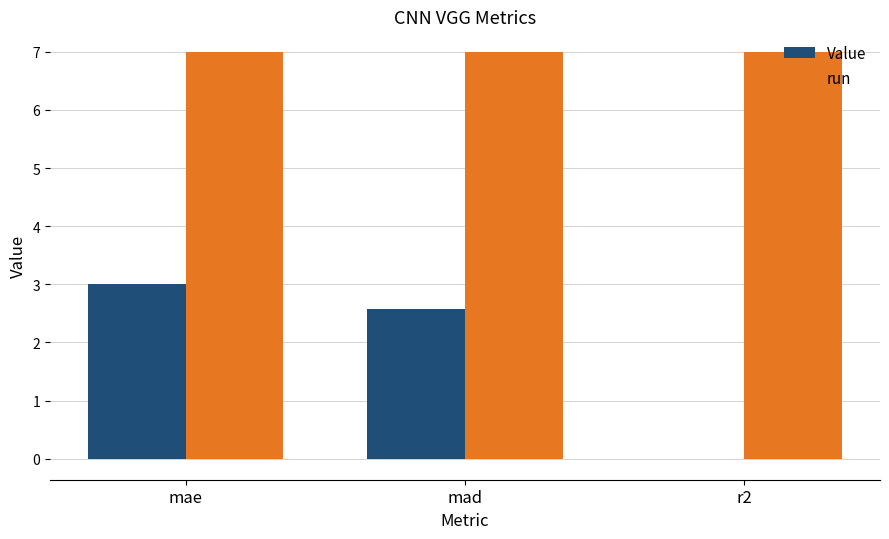

How many positive values does the Value series have?

2